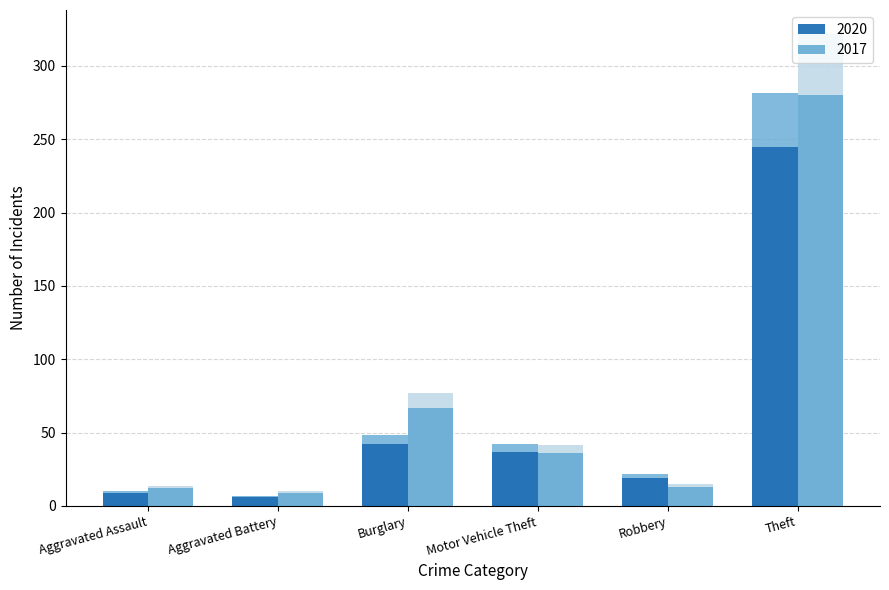

Reading right to left, extract all data points from this chart.

2020: 281.8	21.8	42.5	48.3	6.9	10.3
2017: 322.0	14.9	41.4	77.0	10.3	13.8